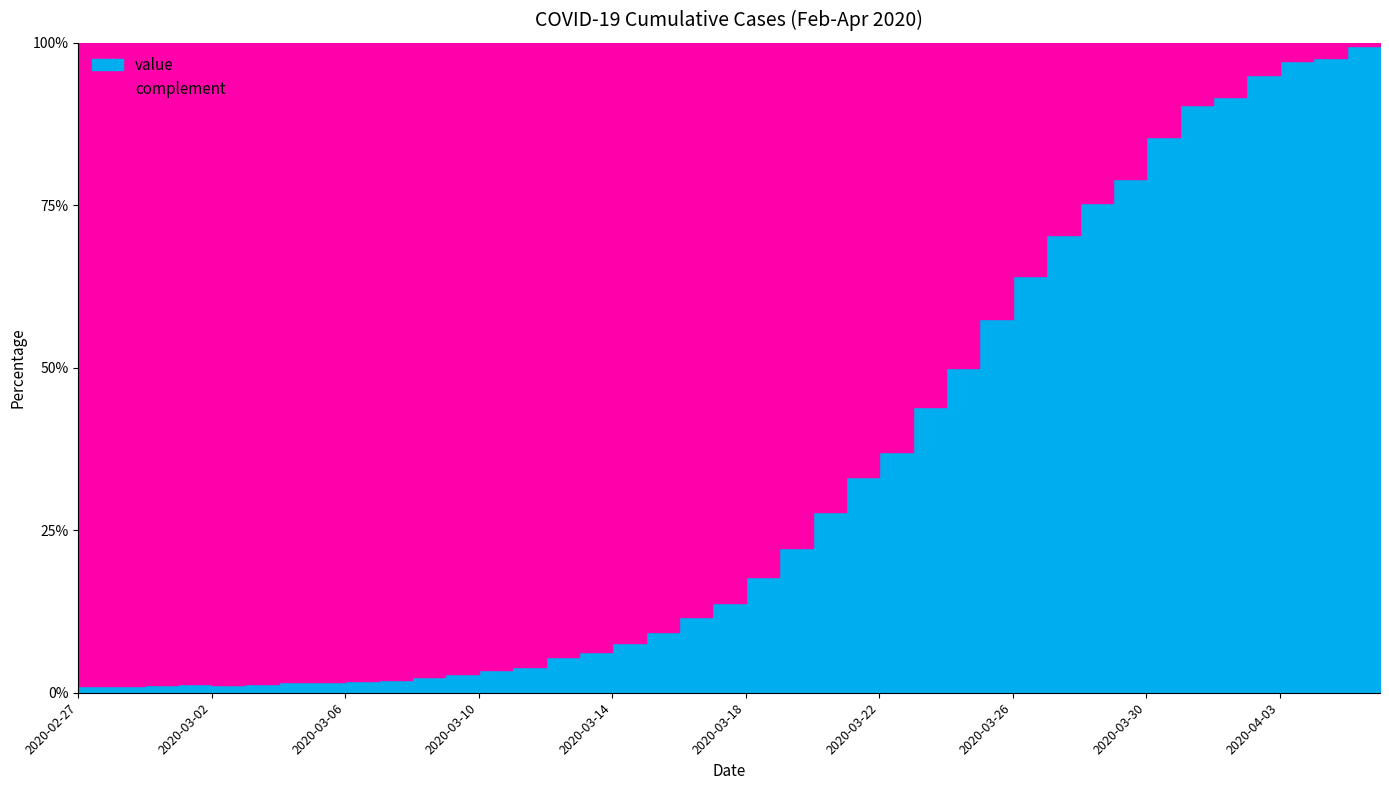

What is the difference between the values at 2020-03-15 and 2020-03-19?

170